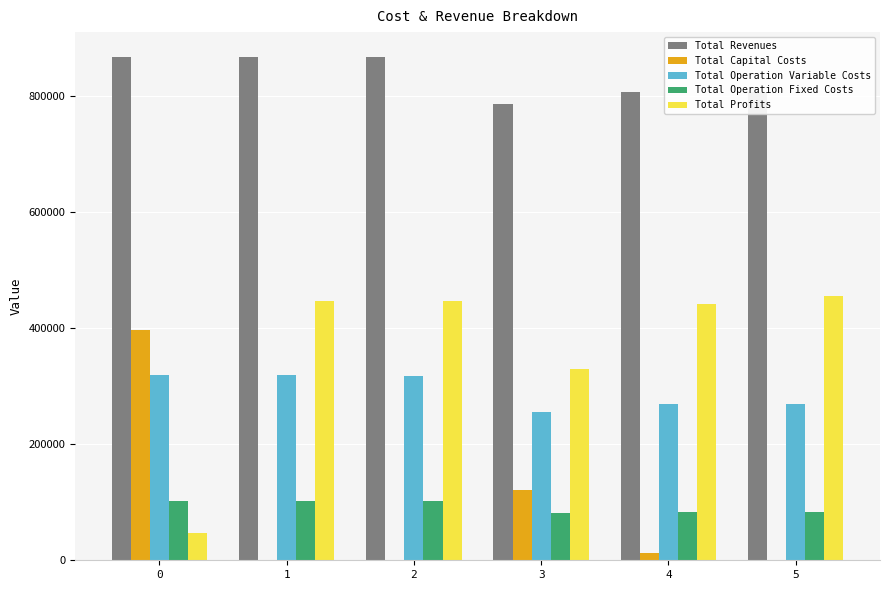

What is the total value across all series at 2?

1733229.7